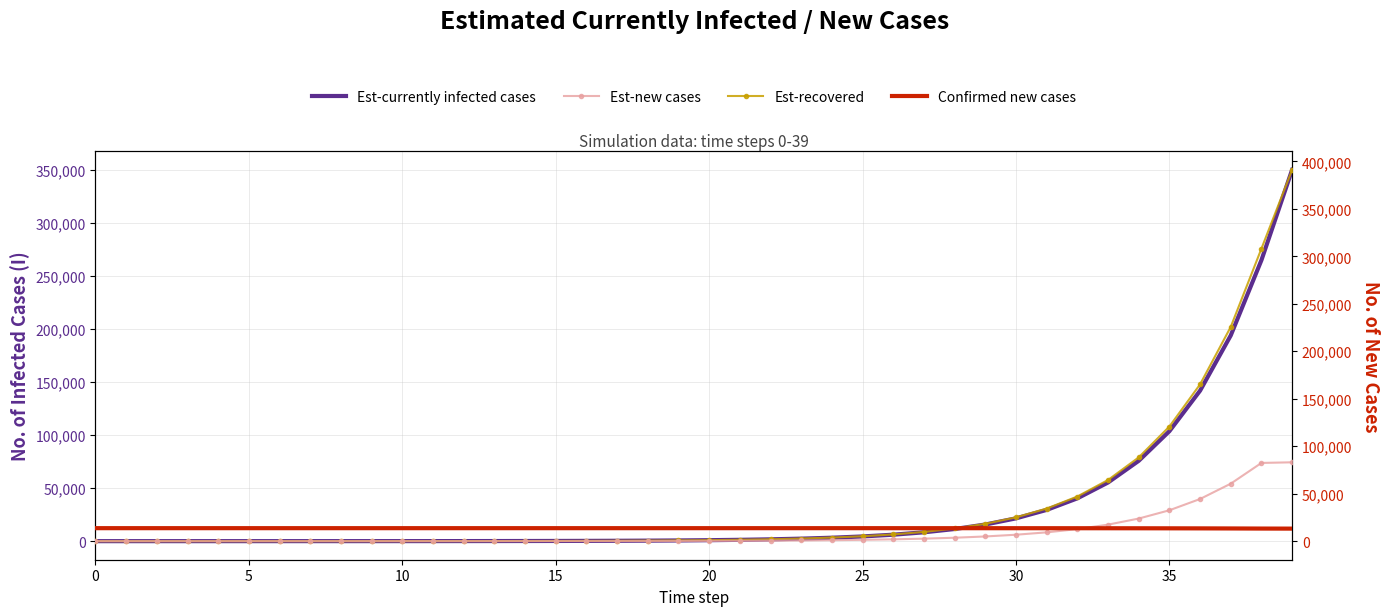

The value of Est-currently infected cases at 5 is 4.4. True or false?

False